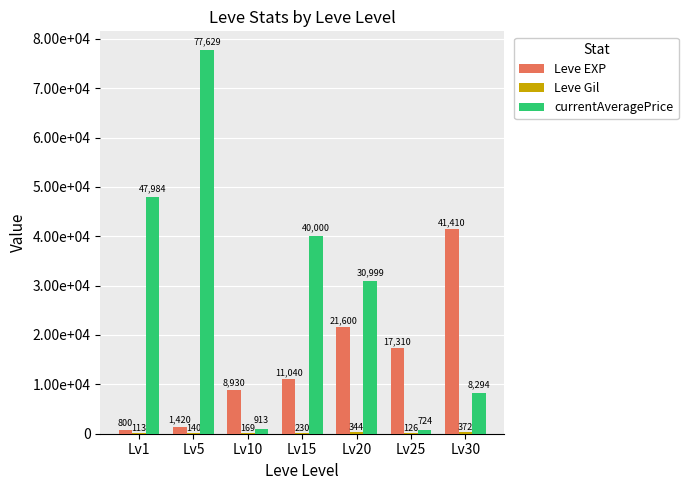

Are the bars horizontal?

No